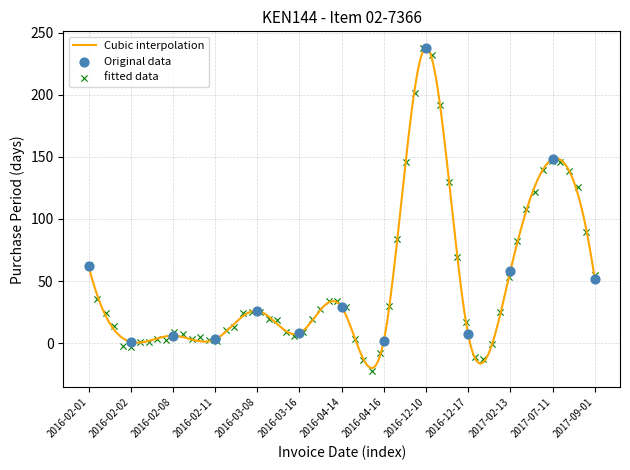

What is the change in value from 2016-02-01 to 2016-12-10?

+176